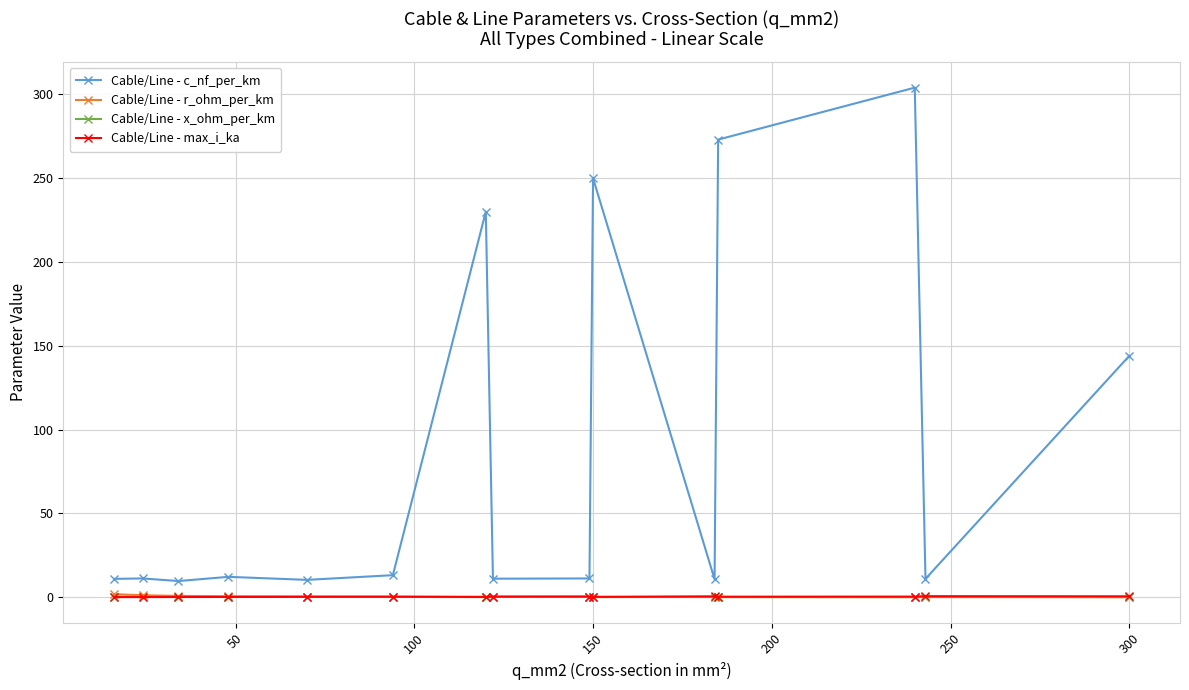

What is the greatest value displayed?

304.0